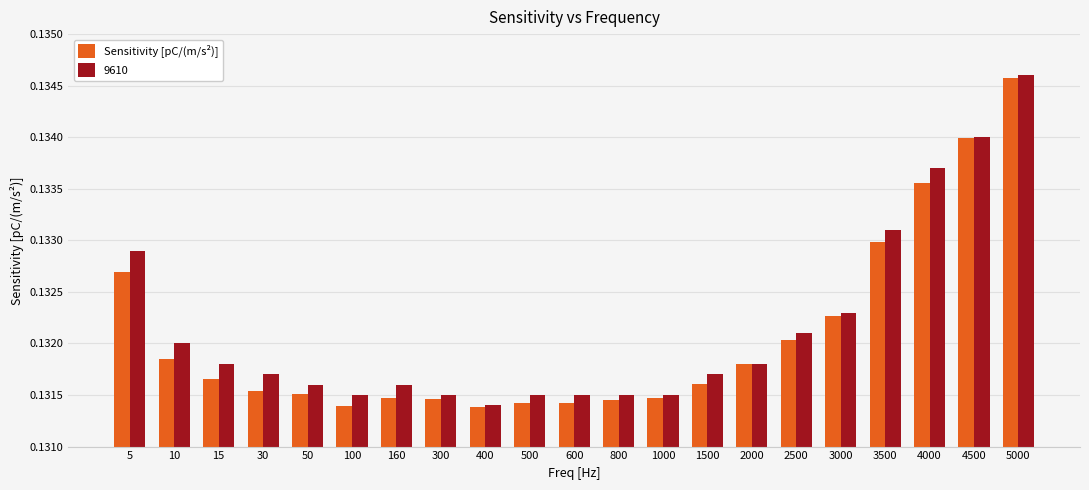

What is the sum of all Sensitivity [pC/(m/s²)] values?

2.8